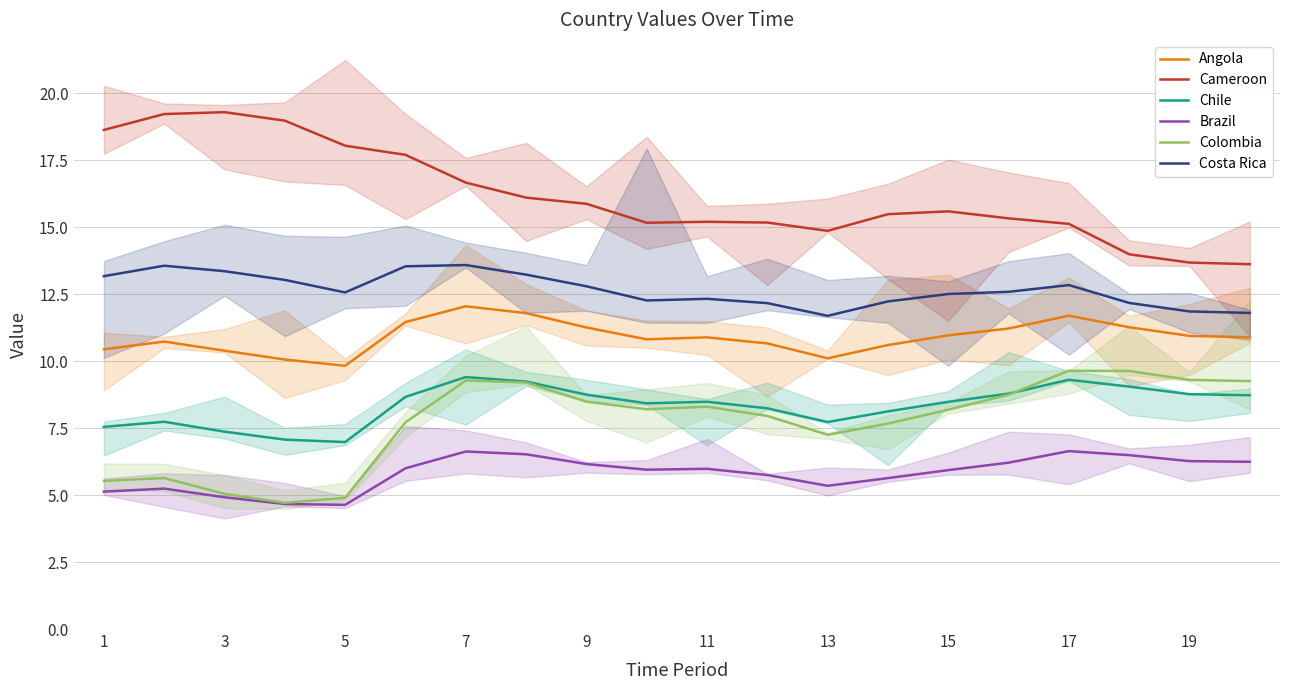

True or false: Chile has a value of 8.5 at 15.

True